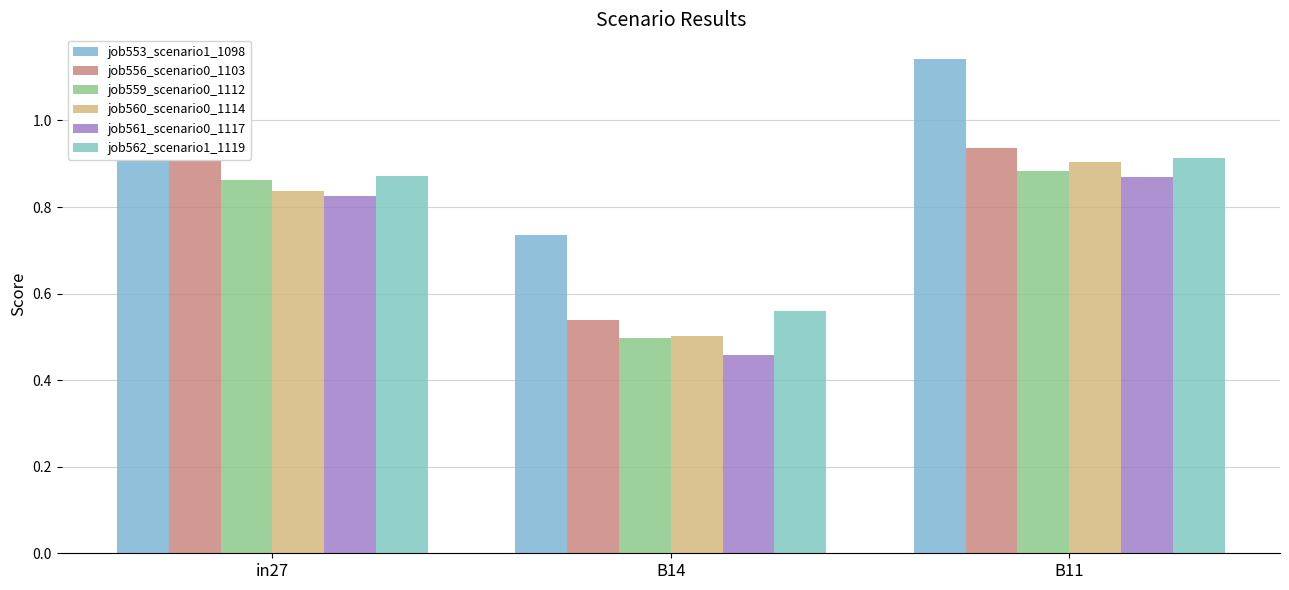

What is the label of the 3rd bar from the right?

in27